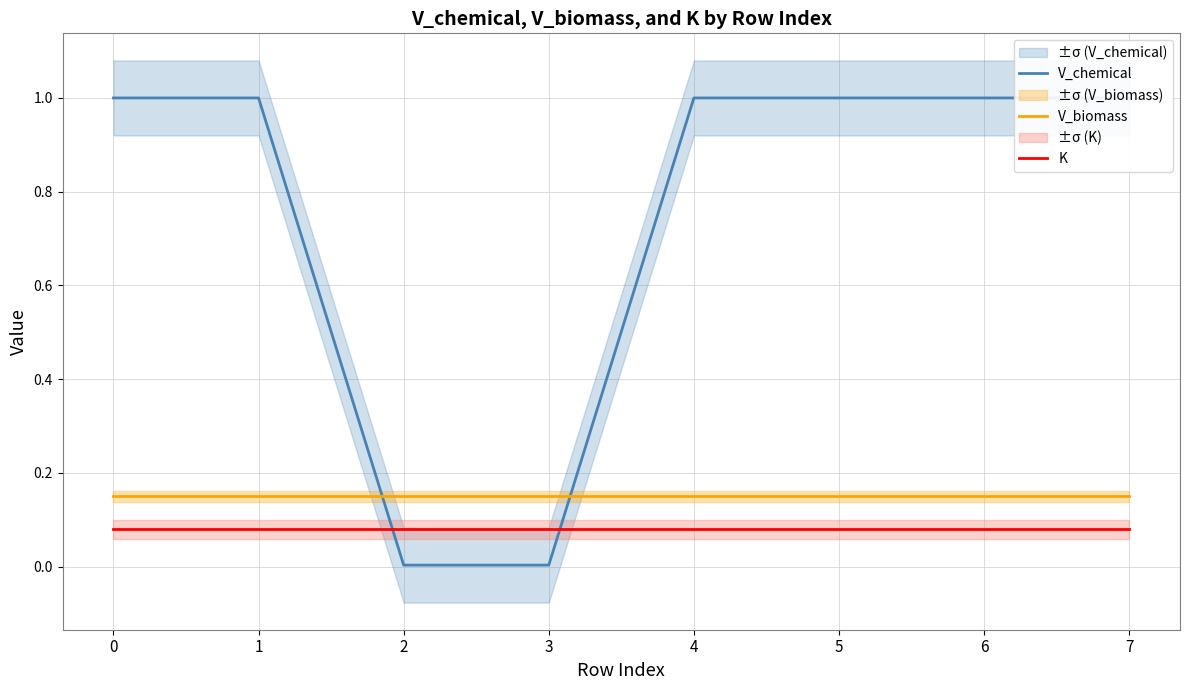

The value of V_biomass at 0 is 0.3. True or false?

False